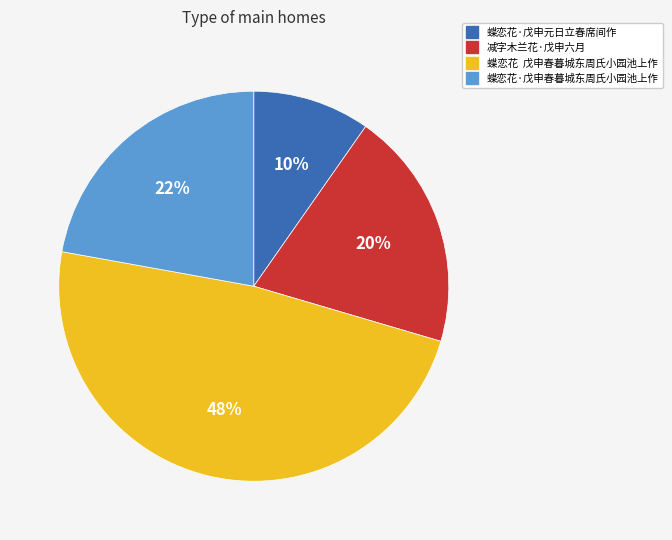

To the nearest percent, what is the combined percentage of 蝶恋花·戊申春暮城东周氏小园池上作 and 蝶恋花·戊申元日立春席间作?

32%